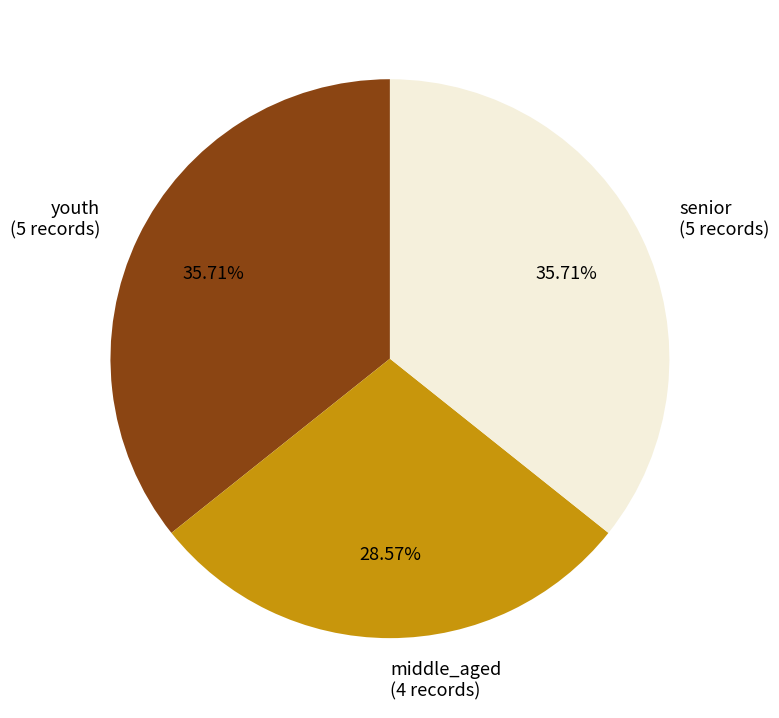

Does senior account for over 50% of the chart?

No